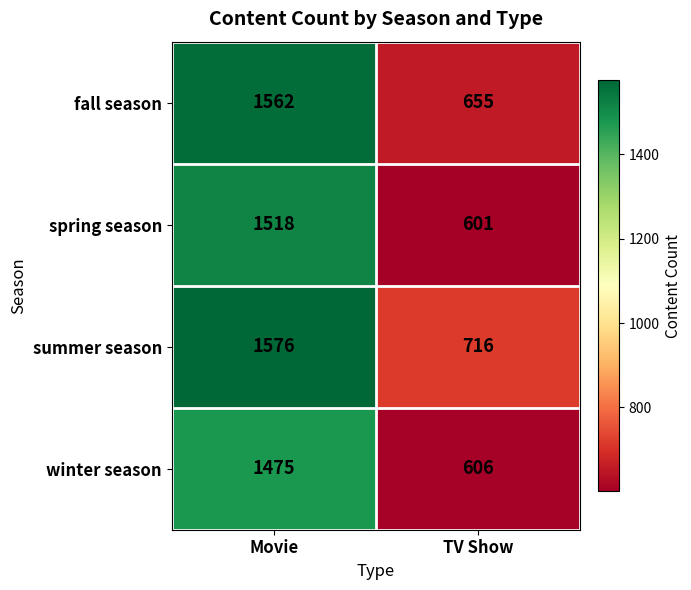

Reading right to left, transcribe all the data shown in this chart.

fall season: 655	1562
spring season: 601	1518
summer season: 716	1576
winter season: 606	1475